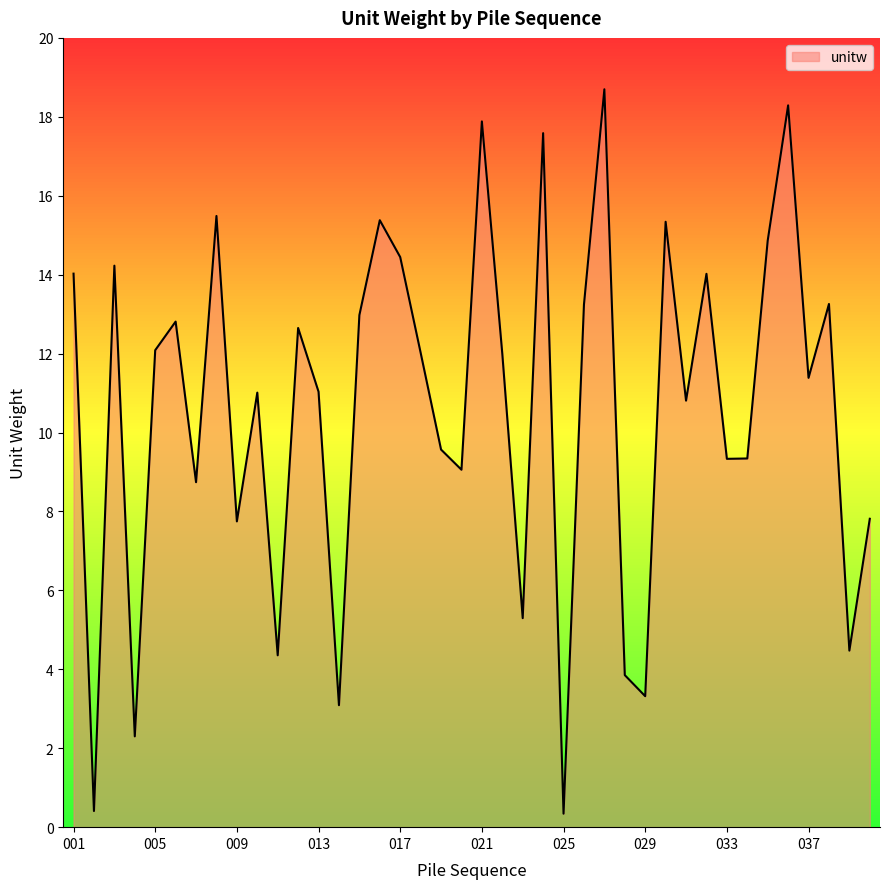

What is the greatest value displayed?

18.7